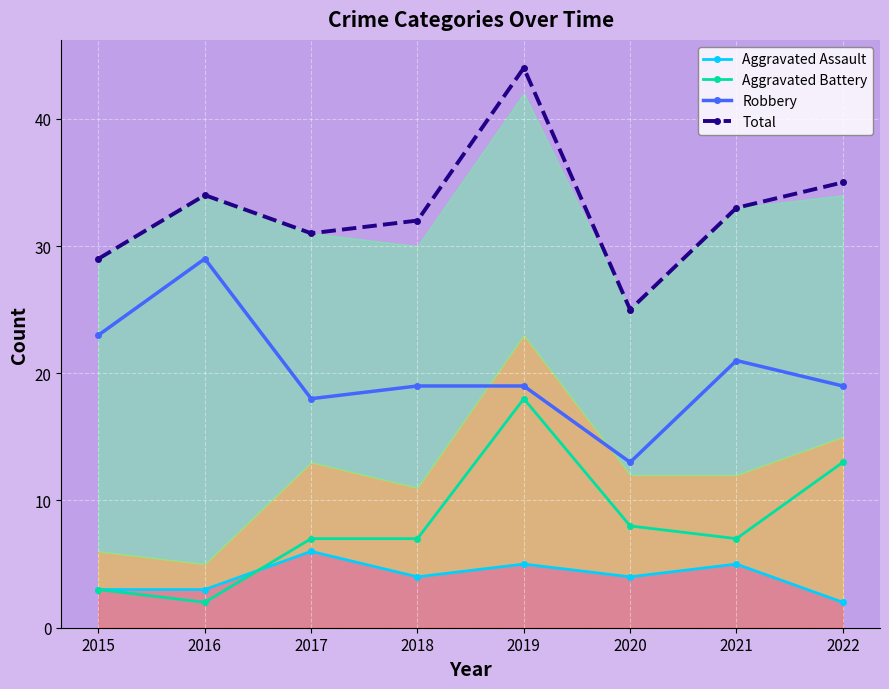

What is the difference between the second highest and minimum values in the Robbery series?

10